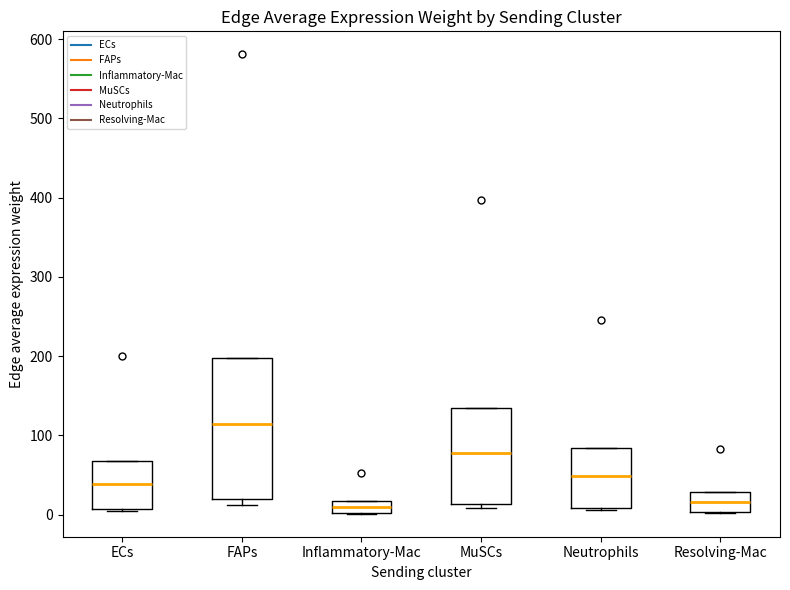

Reading left to right, read every box against the y-axis: the position of its median line, the range the box covers, and the ends of its whiskers. The values are not printed on the chart, so give them approximately, as read against the axis.

ECs: median 40, box 10 to 70, whiskers 0 to 70
FAPs: median 110, box 20 to 200, whiskers 10 to 200
Inflammatory-Mac: median 10, box 0 to 20, whiskers 0 to 20
MuSCs: median 80, box 10 to 130, whiskers 10 (just below the box's lower edge) to 130
Neutrophils: median 50, box 10 to 80, whiskers 10 (just below the box's lower edge) to 80
Resolving-Mac: median 20, box 0 to 30, whiskers 0 to 30